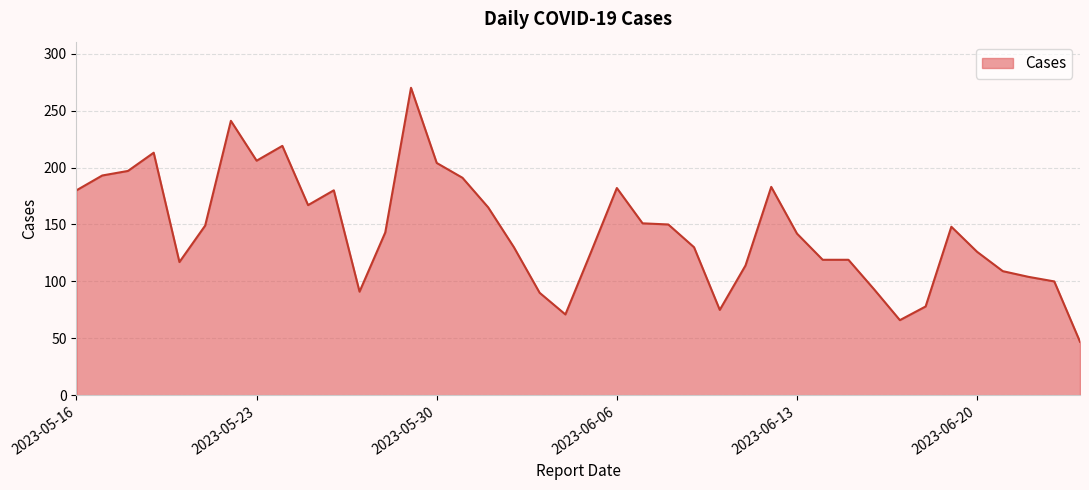

What is the difference between the maximum and minimum values?

223